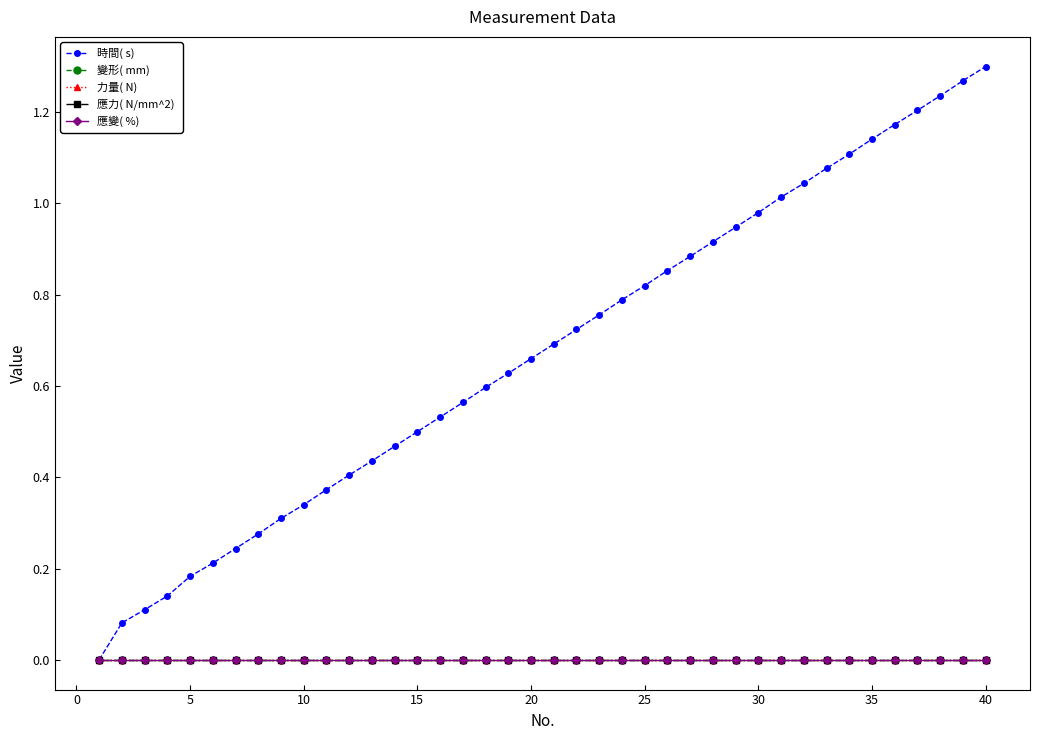

Reading left to right, what are all the values shown in this chart?

時間( s) : 0.0	0.1	0.1	0.1	0.2	0.2	0.2	0.3	0.3	0.3	0.4	0.4	0.4	0.5	0.5	0.5	0.6	0.6	0.6	0.7	0.7	0.7	0.8	0.8	0.8	0.9	0.9	0.9	0.9	1.0	1.0	1.0	1.1	1.1	1.1	1.2	1.2	1.2	1.3	1.3
變形( mm) : 0.0	0.0	0.0	0.0	0.0	0.0	0.0	0.0	0.0	0.0	0.0	0.0	0.0	0.0	0.0	0.0	0.0	0.0	0.0	0.0	0.0	0.0	0.0	0.0	0.0	0.0	0.0	0.0	0.0	0.0	0.0	0.0	0.0	0.0	0.0	0.0	0.0	0.0	0.0	0.0
力量( N) : 0.0	0.0	0.0	0.0	0.0	0.0	0.0	0.0	0.0	0.0	0.0	0.0	0.0	0.0	0.0	0.0	0.0	0.0	0.0	0.0	0.0	0.0	0.0	0.0	0.0	0.0	0.0	0.0	0.0	0.0	0.0	0.0	0.0	0.0	0.0	0.0	0.0	0.0	0.0	0.0
應力( N/mm^2) : 0.0	0.0	0.0	0.0	0.0	0.0	0.0	0.0	0.0	0.0	0.0	0.0	0.0	0.0	0.0	0.0	0.0	0.0	0.0	0.0	0.0	0.0	0.0	0.0	0.0	0.0	0.0	0.0	0.0	0.0	0.0	0.0	0.0	0.0	0.0	0.0	0.0	0.0	0.0	0.0
應變( %) : 0.0	0.0	0.0	0.0	0.0	0.0	0.0	0.0	0.0	0.0	0.0	0.0	0.0	0.0	0.0	0.0	0.0	0.0	0.0	0.0	0.0	0.0	0.0	0.0	0.0	0.0	0.0	0.0	0.0	0.0	0.0	0.0	0.0	0.0	0.0	0.0	0.0	0.0	0.0	0.0